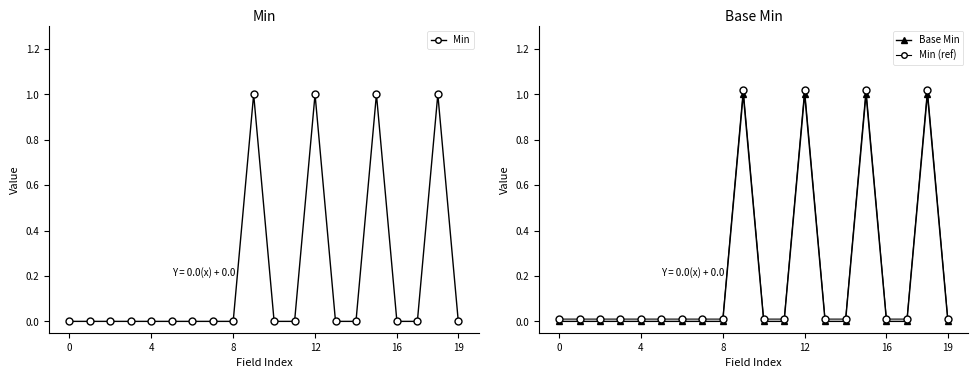

True or false: Min has a value of 0 at 8.

True